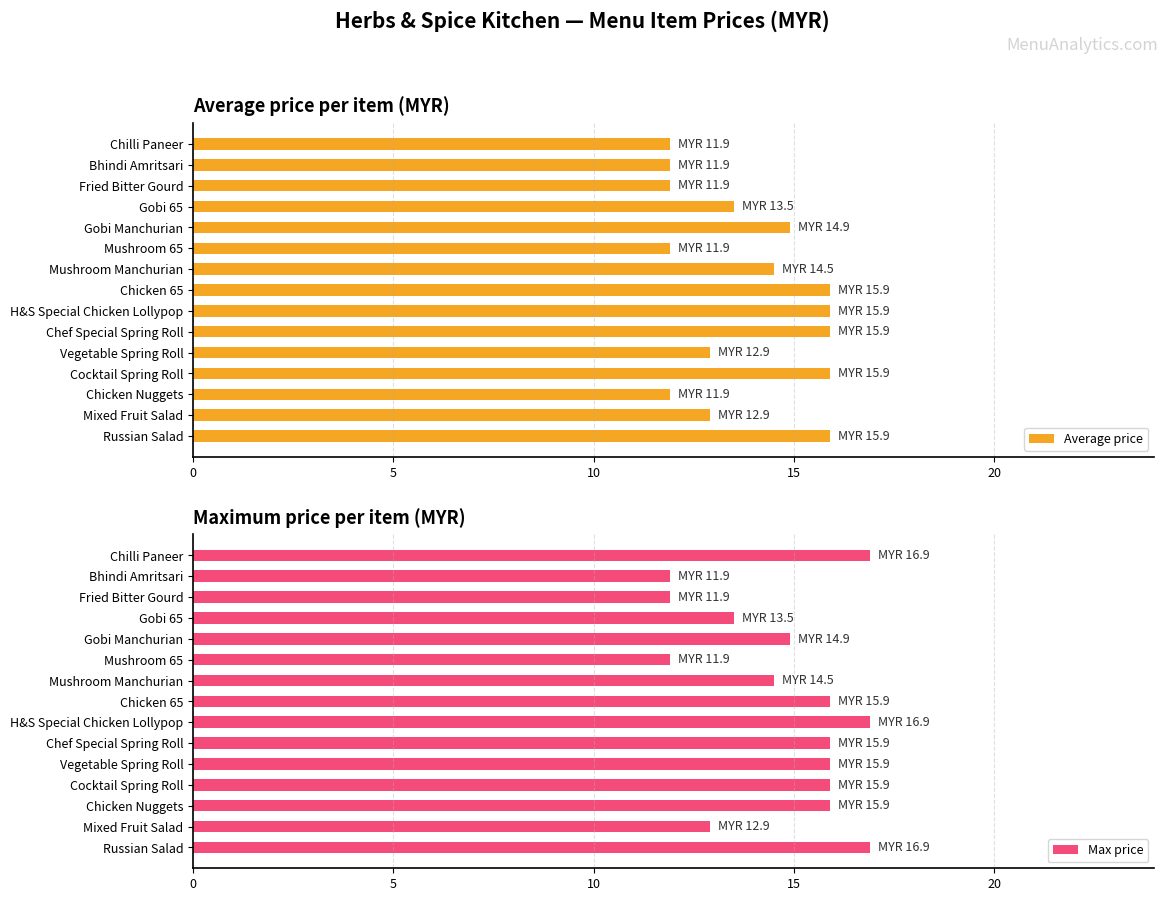

Which series has the largest range (max minus min)?

Max price